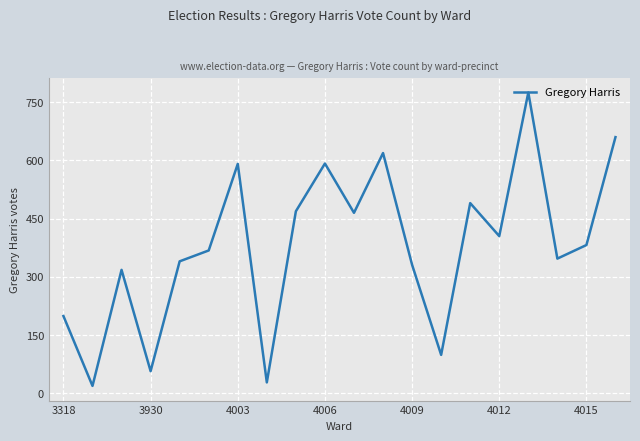

How many lines are shown in the chart?

1